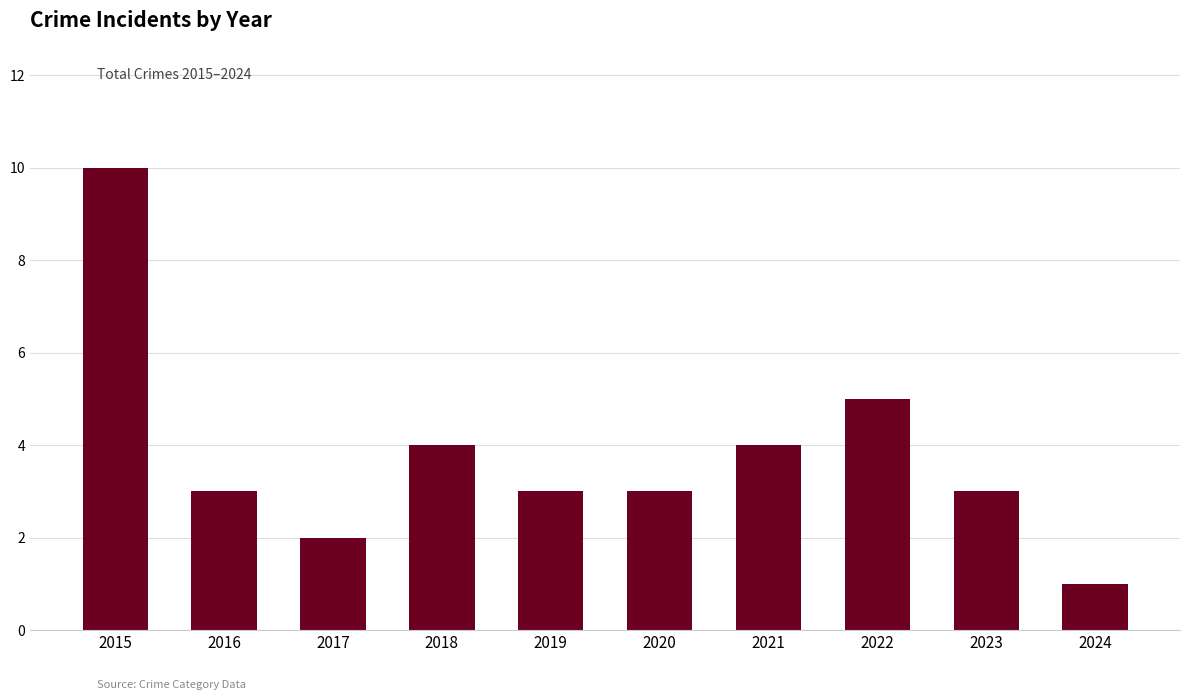

How many distinct data groups are displayed?

1